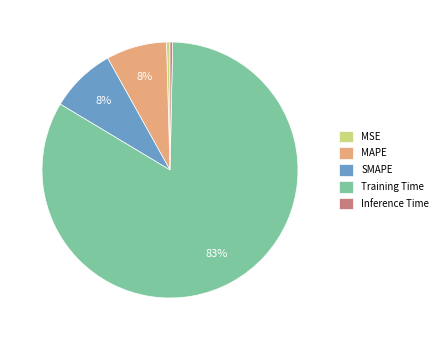

To the nearest percent, what is the average slice percentage?

20%